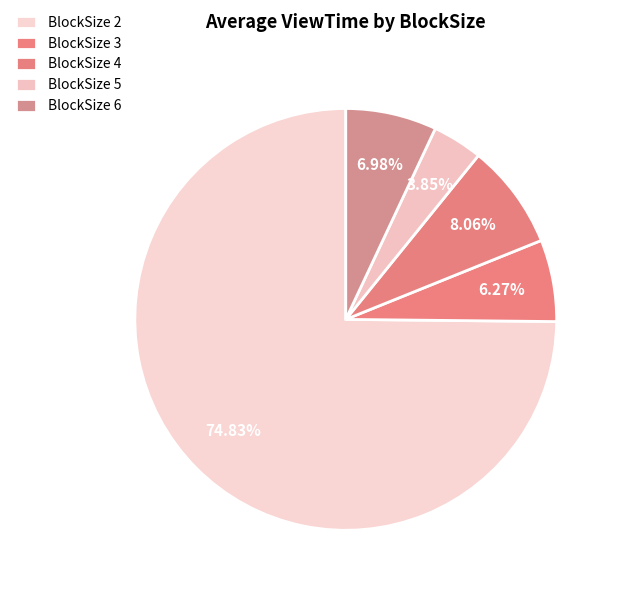

How many slices are in this pie chart?

5